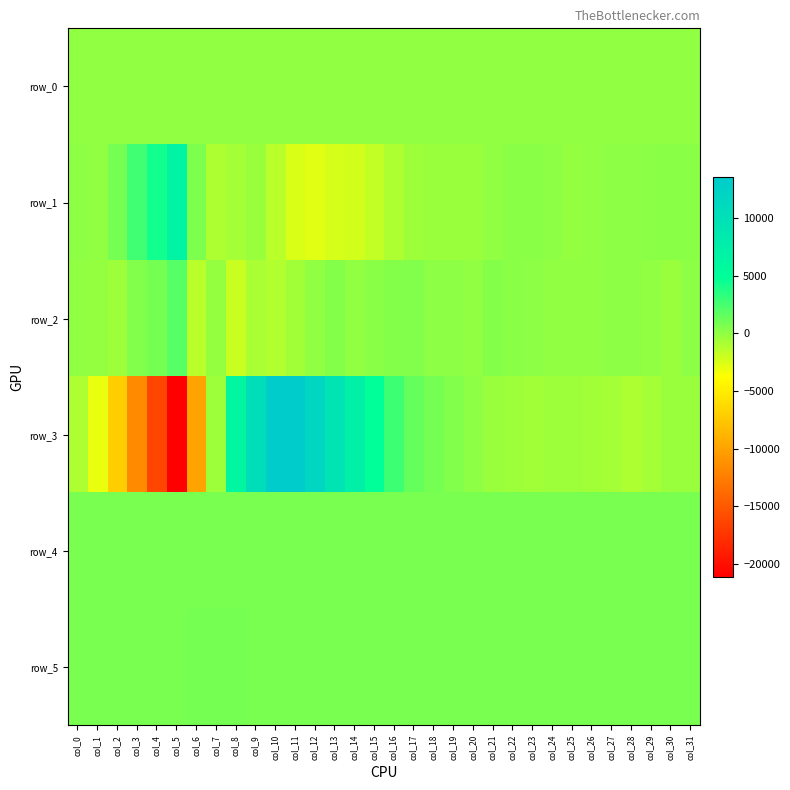

Which category has the highest value in the row_4 series?

col_1